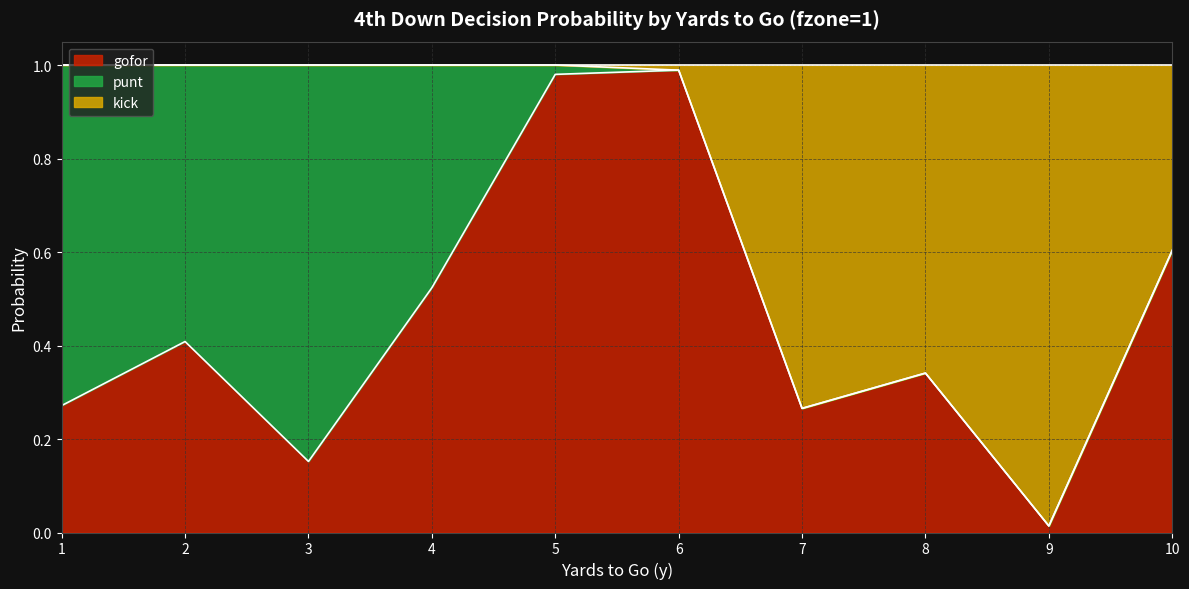

True or false: kick has more than 0 interior local peaks.

True